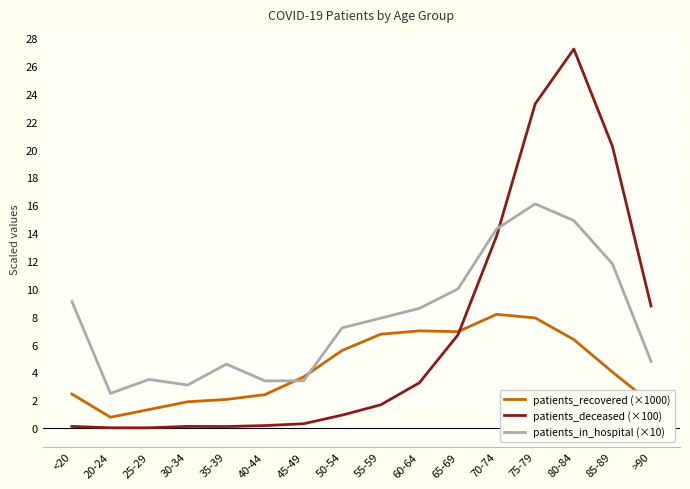

After their last crossing, which series has the higher values: patients_recovered (×1000) or patients_in_hospital (×10)?

patients_in_hospital (×10)